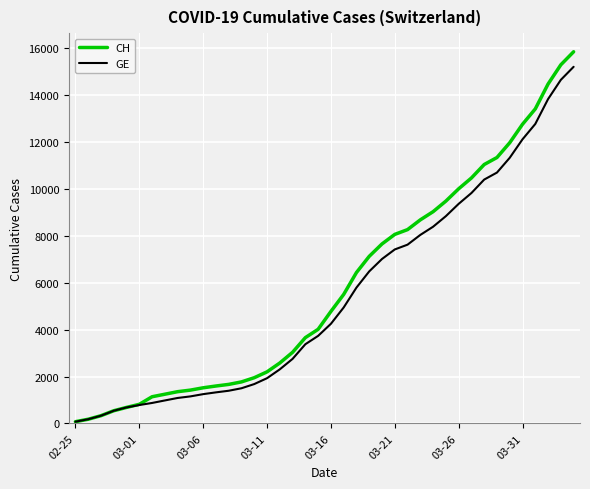

What is the highest value of the CH series?

15850